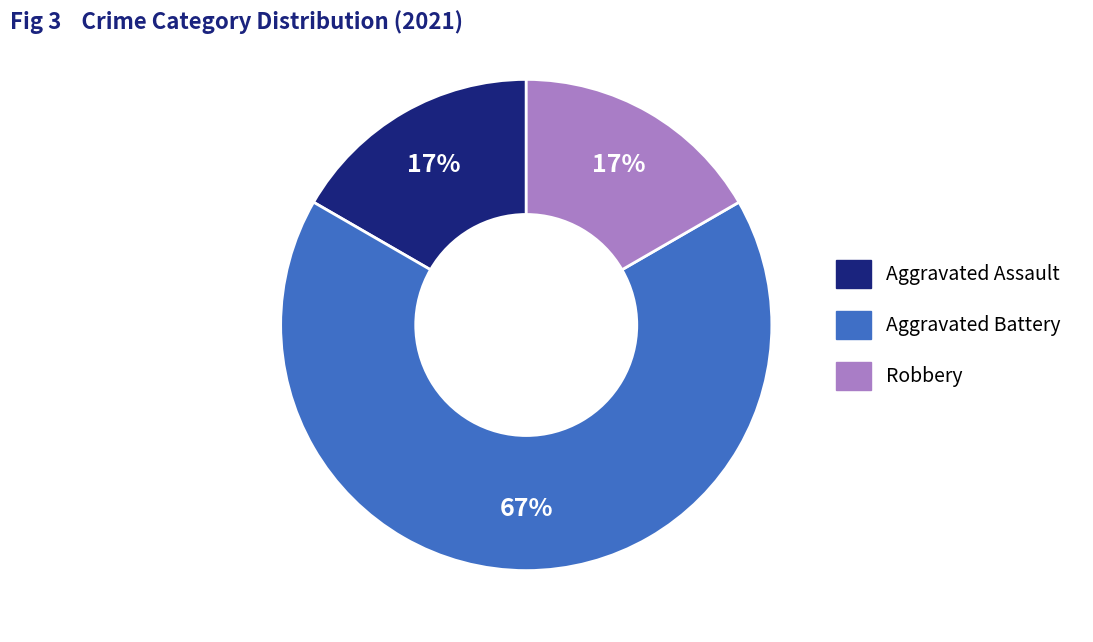

Combined, do Robbery and Aggravated Battery account for over 50%?

Yes